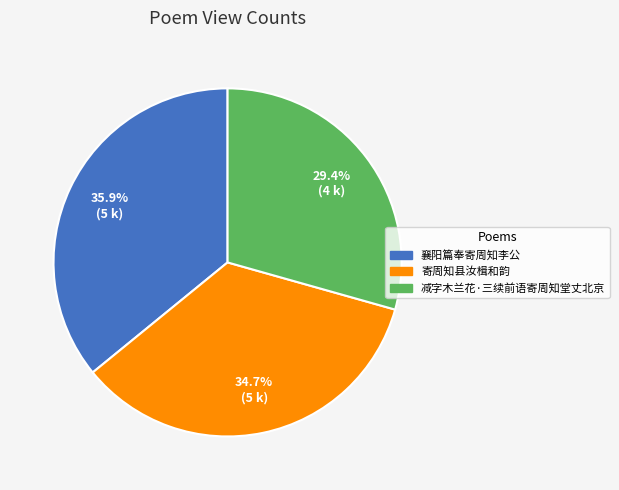

True or false: 襄阳篇奉寄周知李公 accounts for 36% of the total.

True